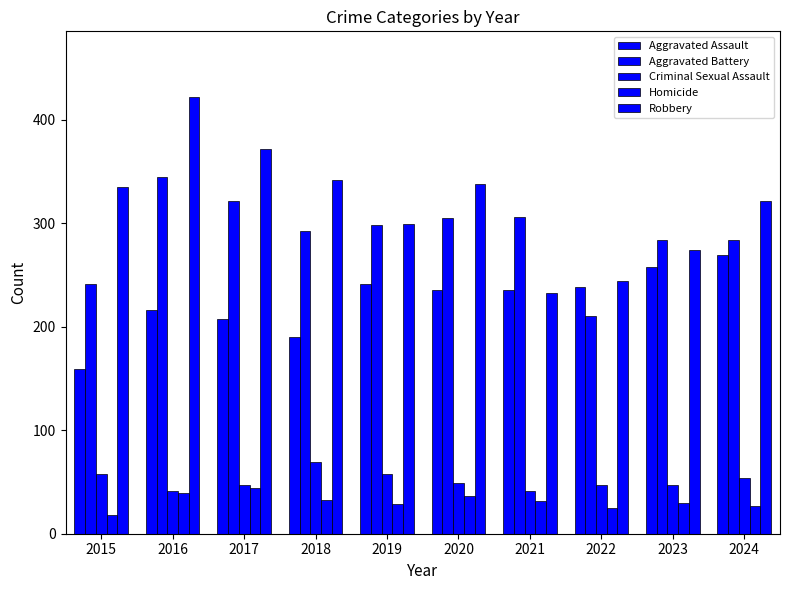

Which has a higher value, 2022 or 2023?

2023